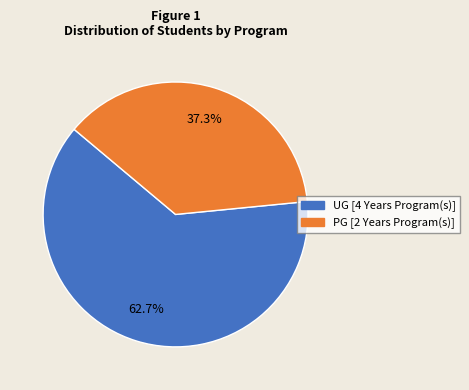

The UG [4 Years Program(s)] slice represents 69% of the pie. True or false?

False